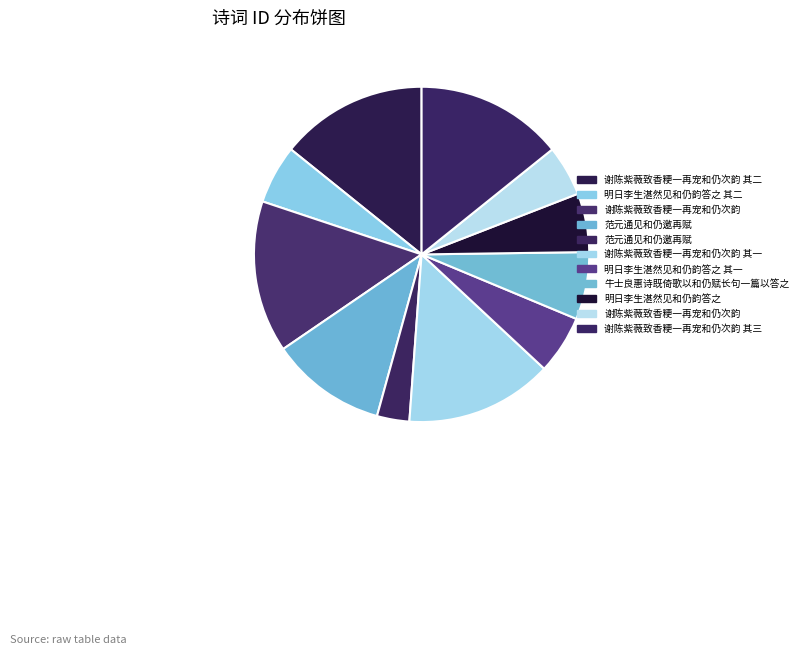

Count the number of slices in the pie.

11